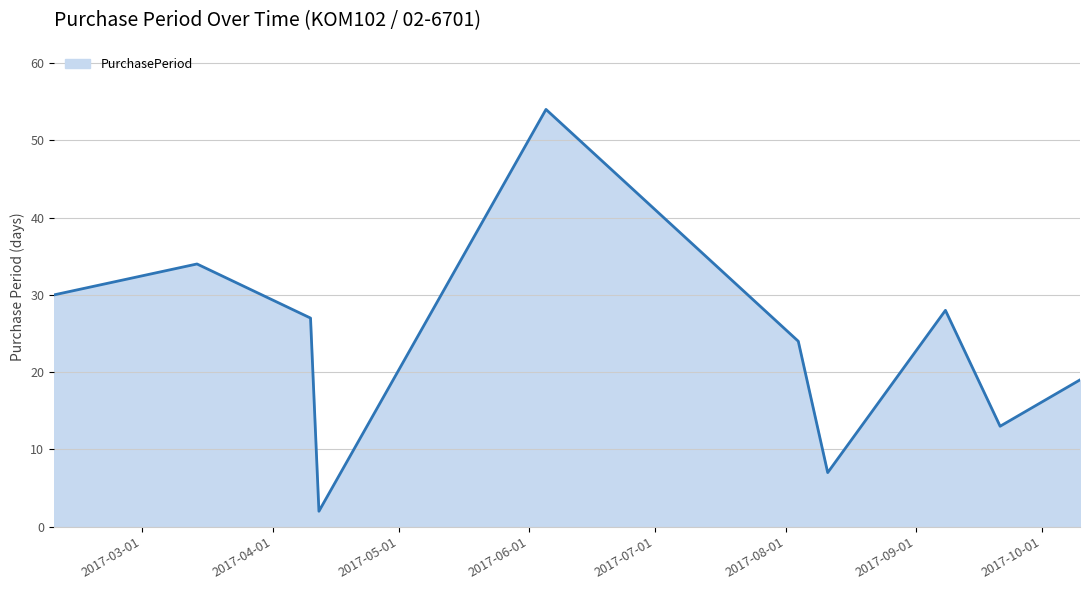

What is the difference between the maximum and minimum values?

52